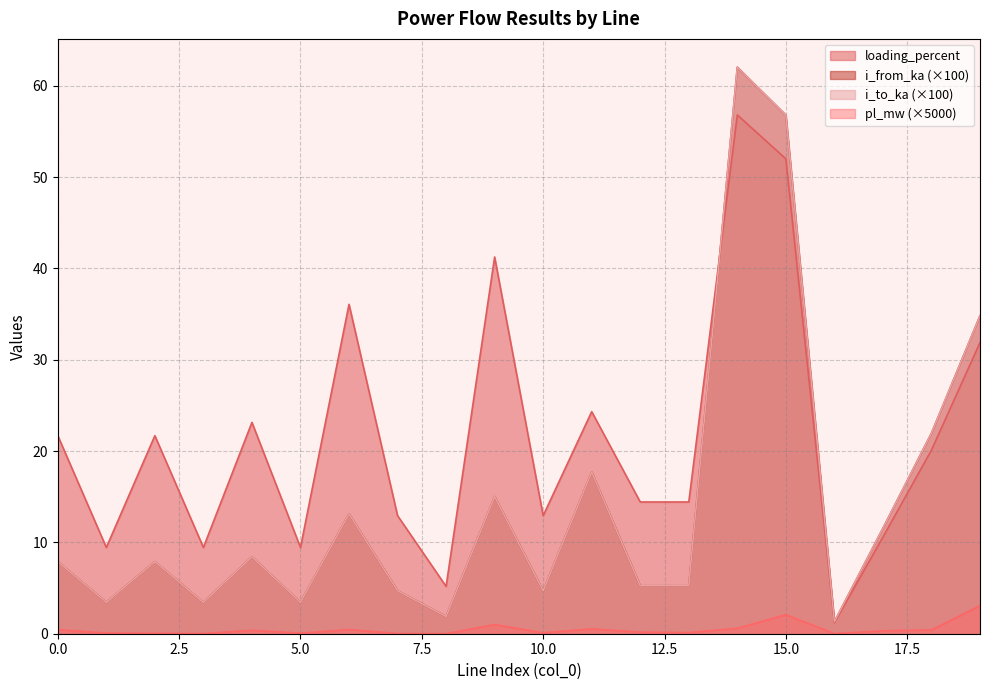

Which category has the highest value across all series?

14